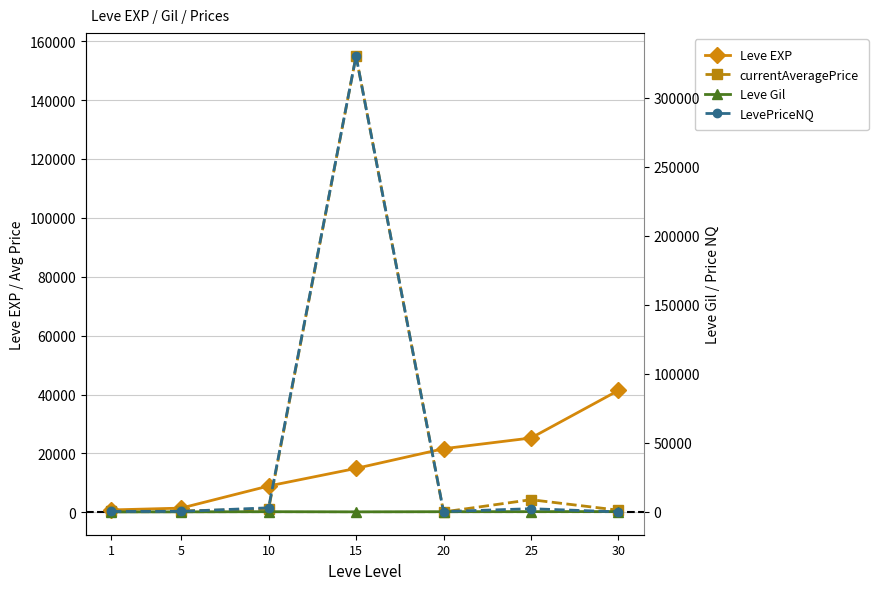

What is the spread (max minus min) of values at 20?

21476.5